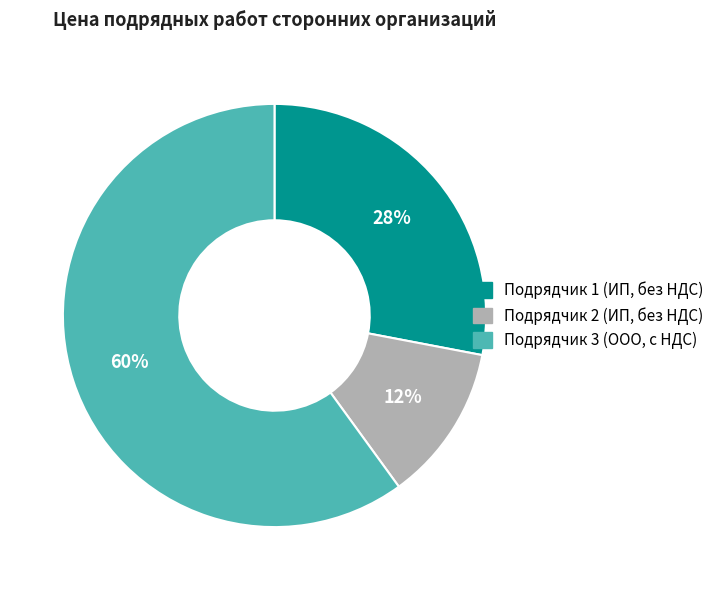

Approximately how many times larger is the value at Подрядчик 3 (ООО, с НДС) compared to Подрядчик 2 (ИП, без НДС)?

5.0